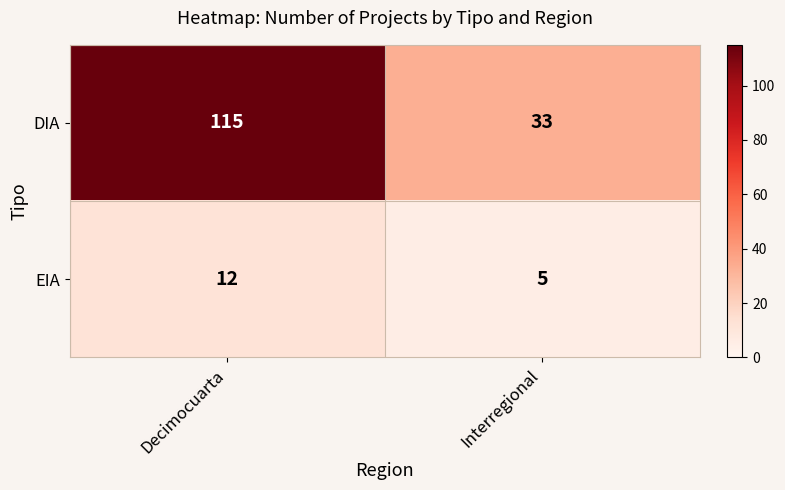

True or false: EIA has a value of 20 at Decimocuarta.

False